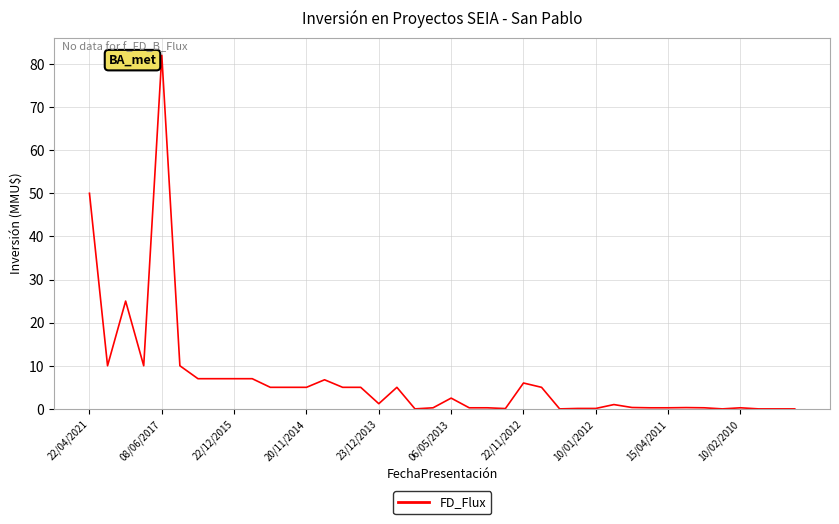

What is the maximum value shown in the chart?

82.0